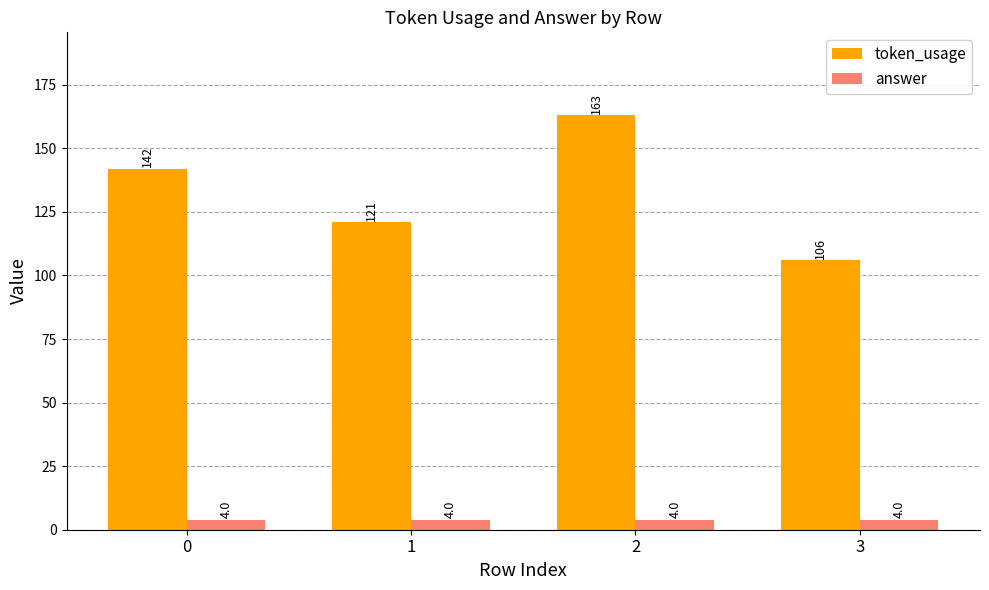

How many groups of bars are there?

4